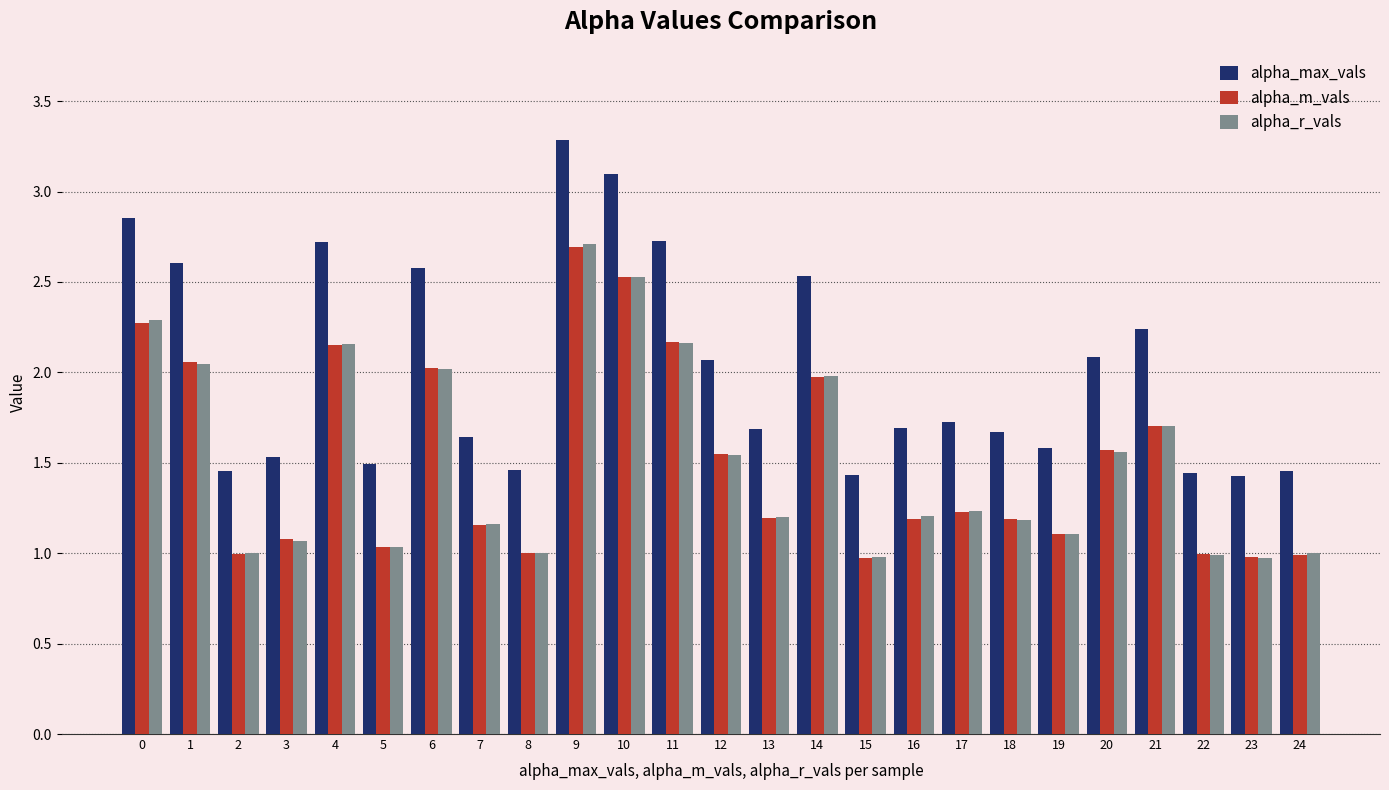

True or false: alpha_max_vals has a value of 3.1 at 10.

True